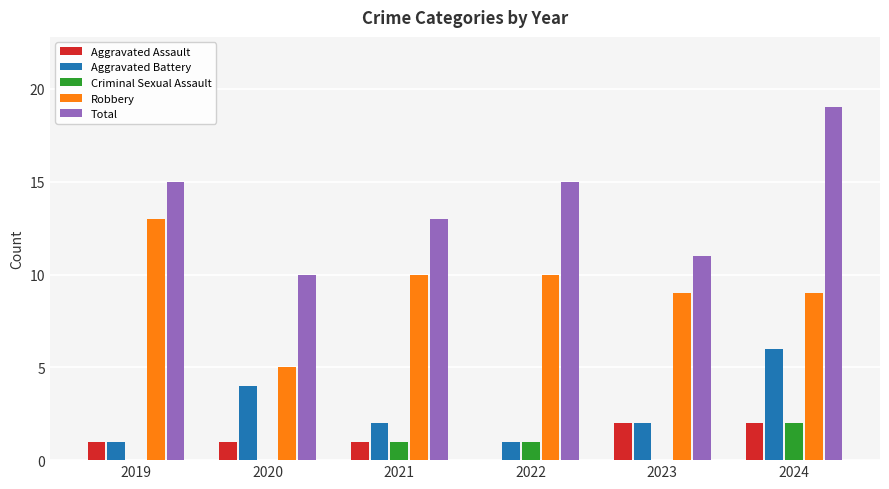

Is the value of Aggravated Battery at 2020 greater than the value of Criminal Sexual Assault at 2022?

Yes